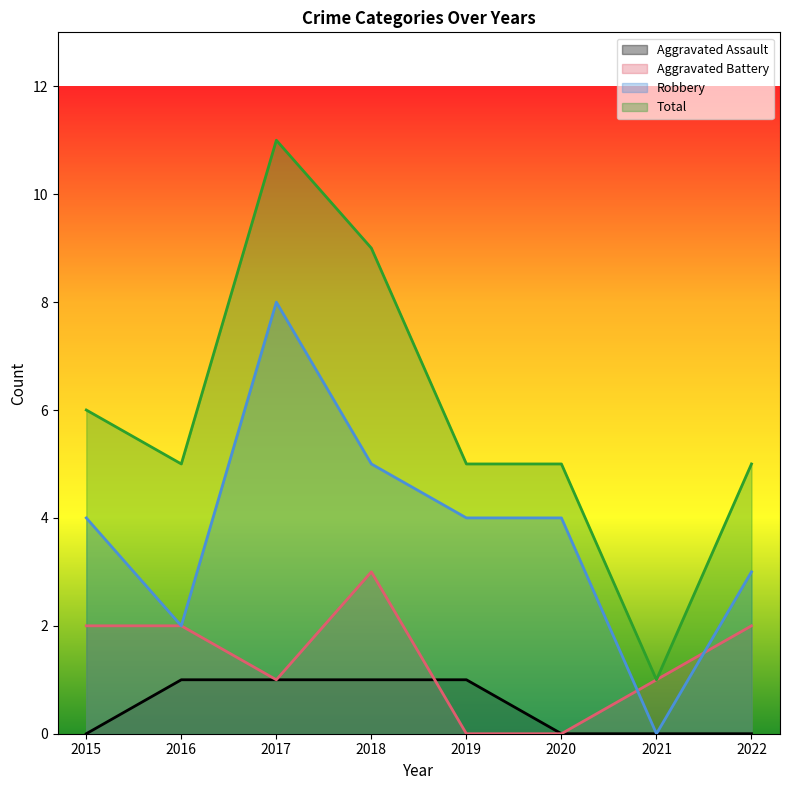

True or false: Robbery has a value of 5 at 2018.

True